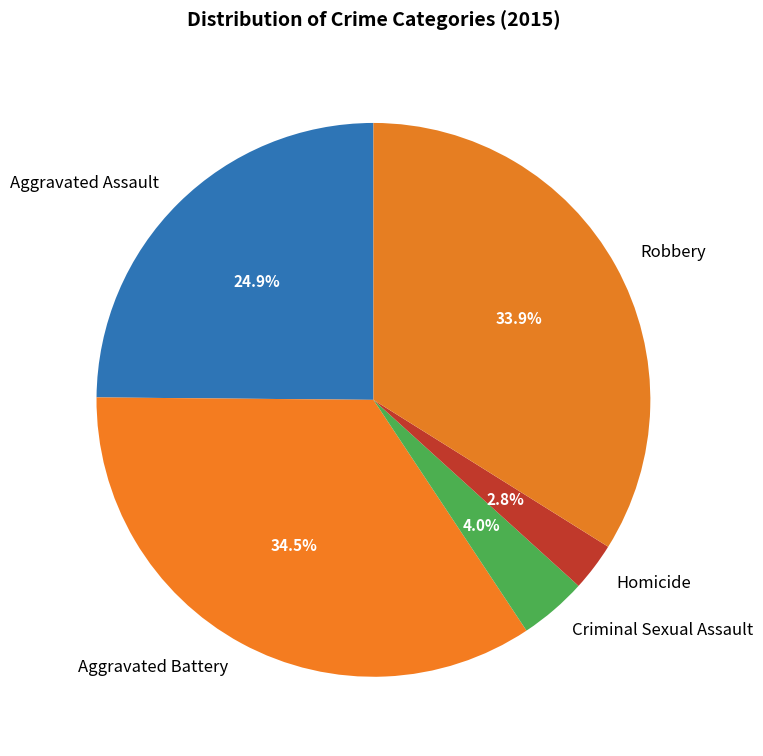

Which slice is the smallest?

Homicide